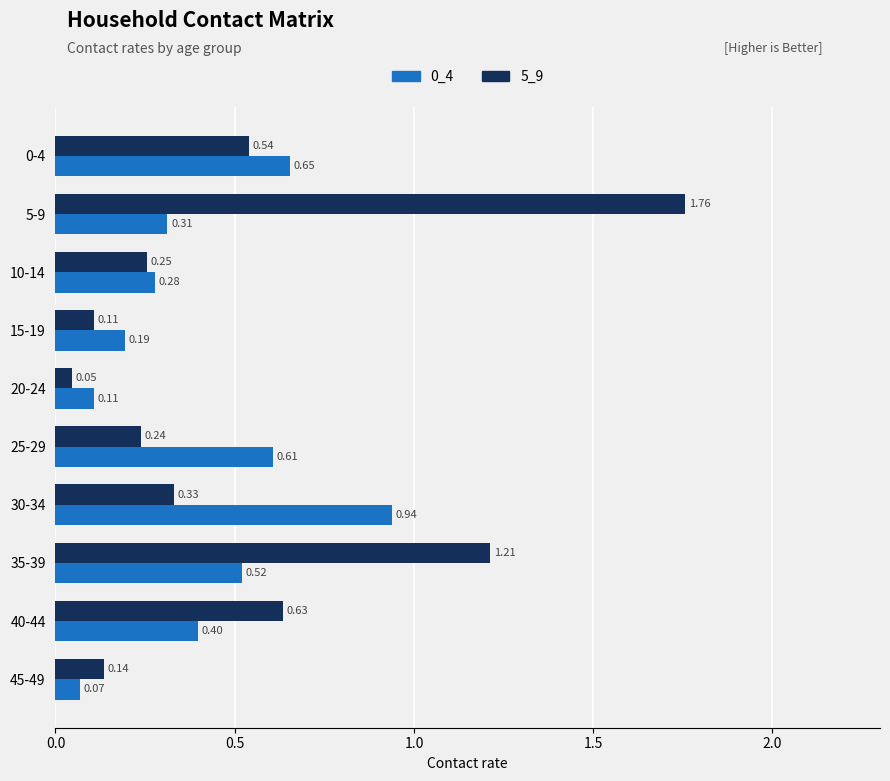

Which series has the largest total across all categories?

5_9